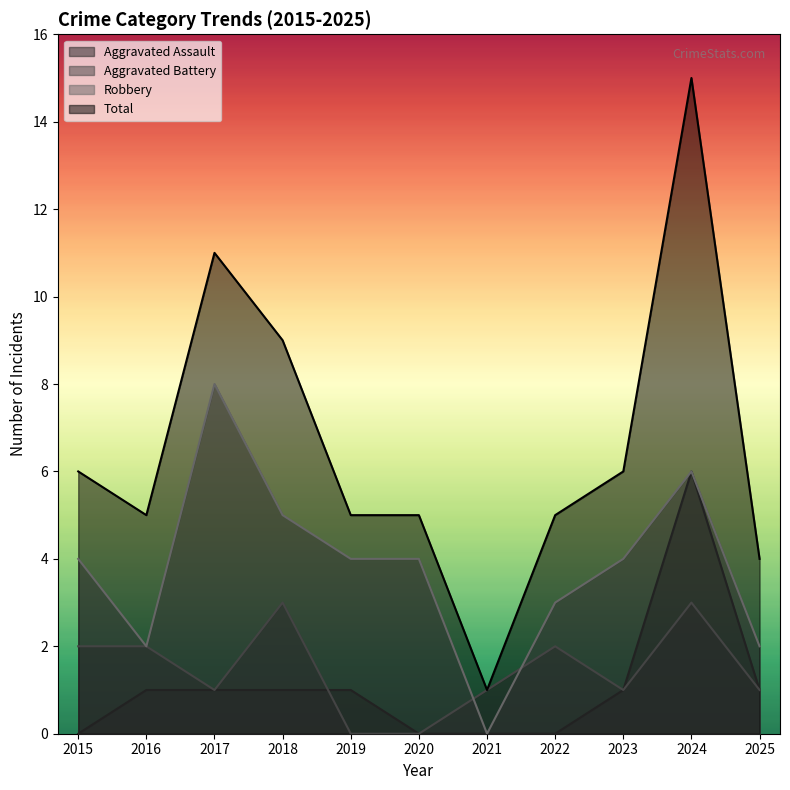

The value of Aggravated Assault at 2025 is 1. True or false?

False